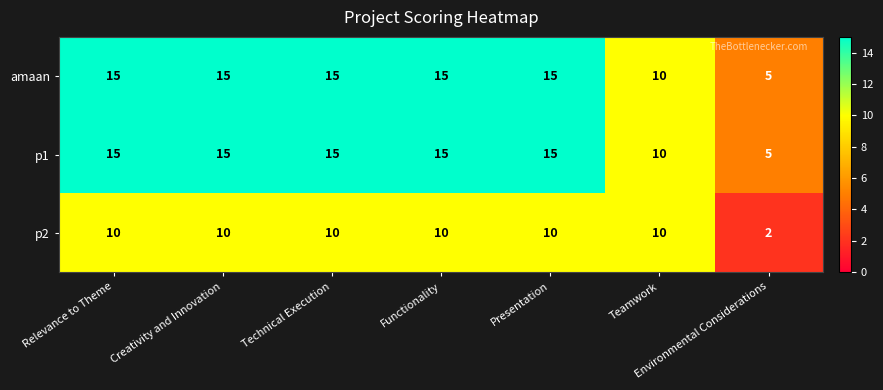

Is it true that p1 equals 7 at Environmental Considerations?

False